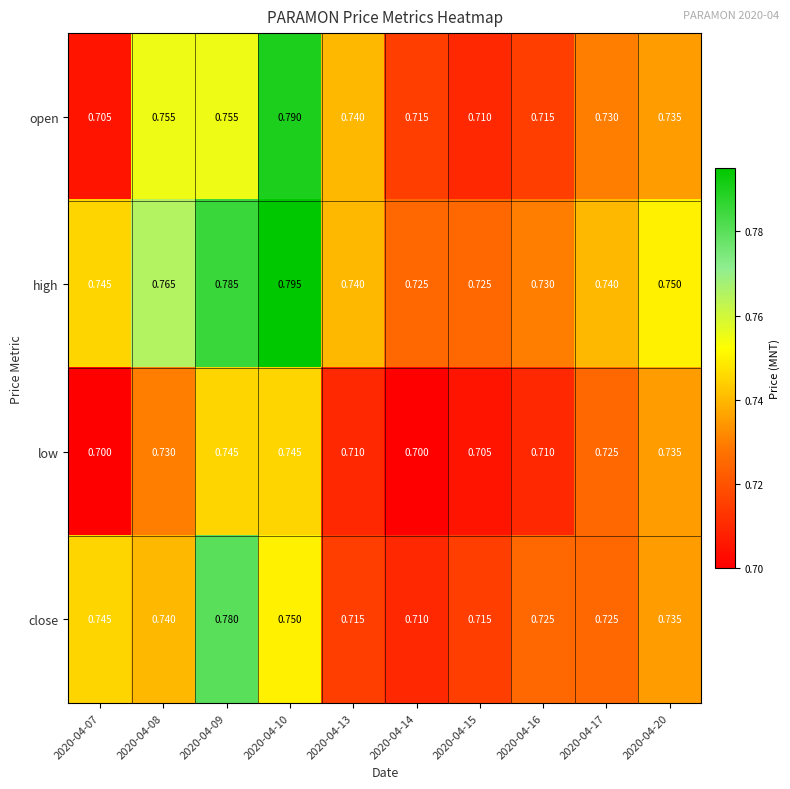

Count the number of categories in the chart.

10